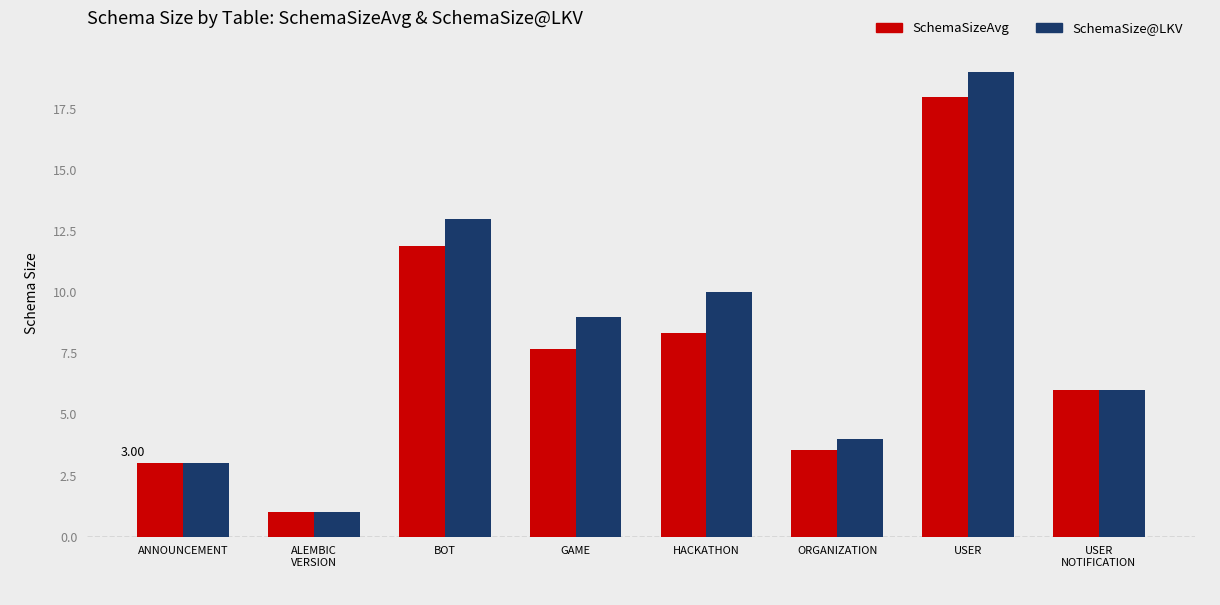

What is the total value across all series at ANNOUNCEMENT?

6.0